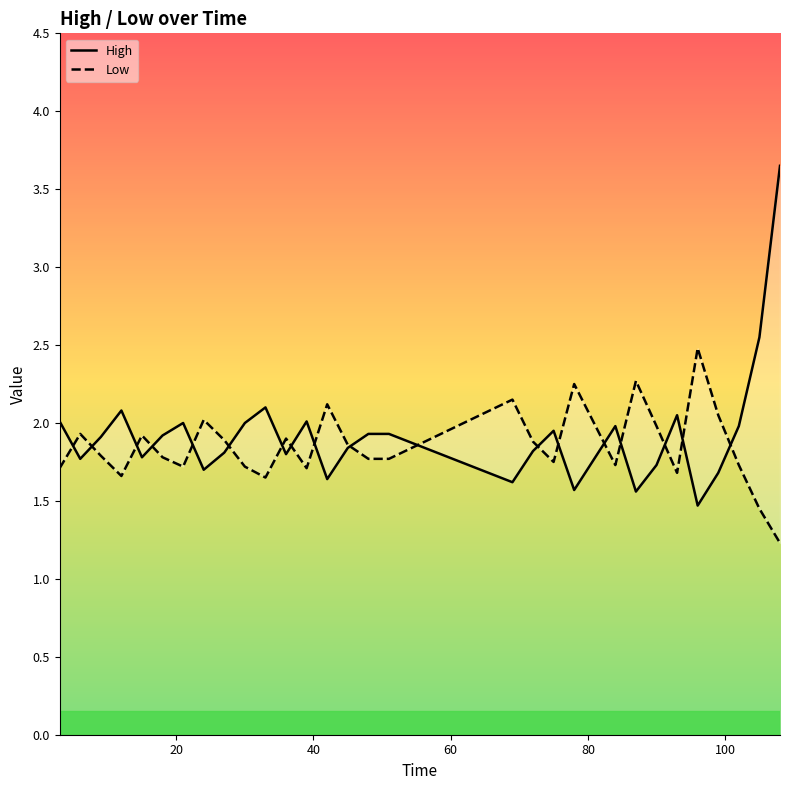

True or false: Low has more than 2 interior local peaks.

True